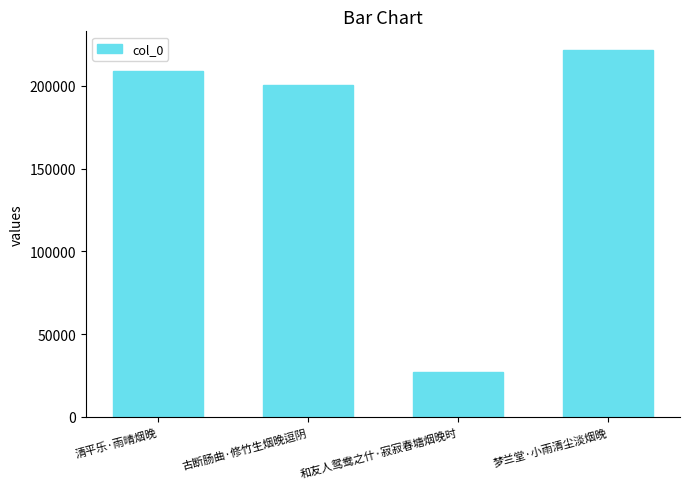

How many values are below 208870?

2